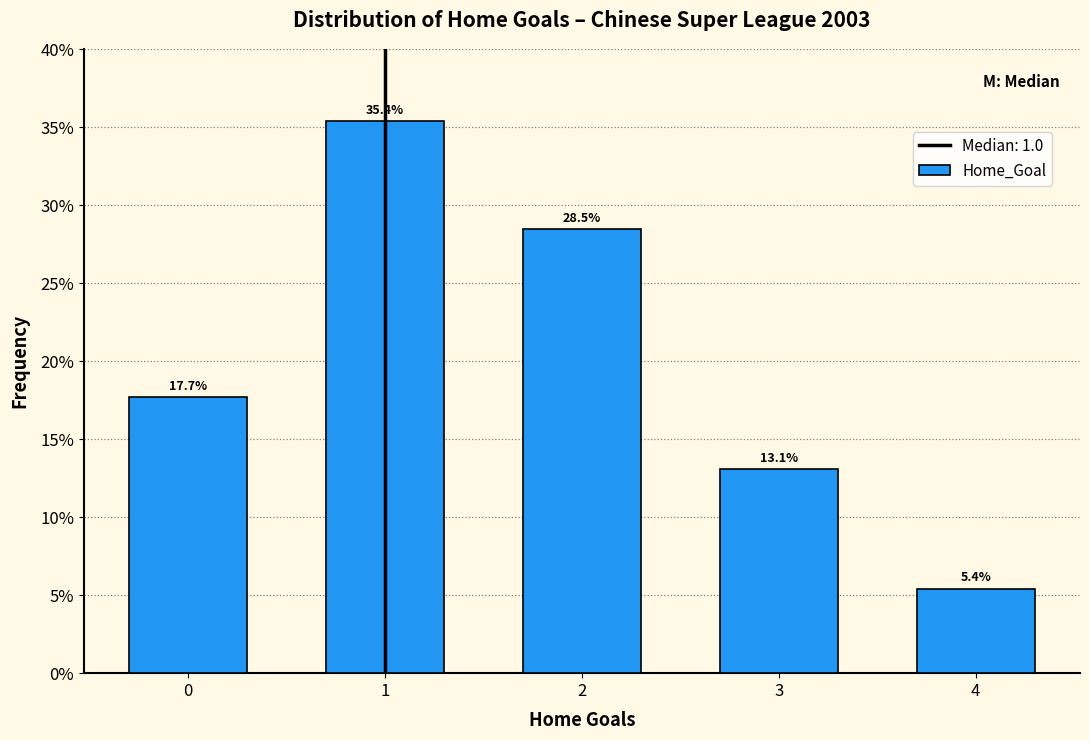

Which range on the x-axis has the tallest bar?

0.5 to 1.5